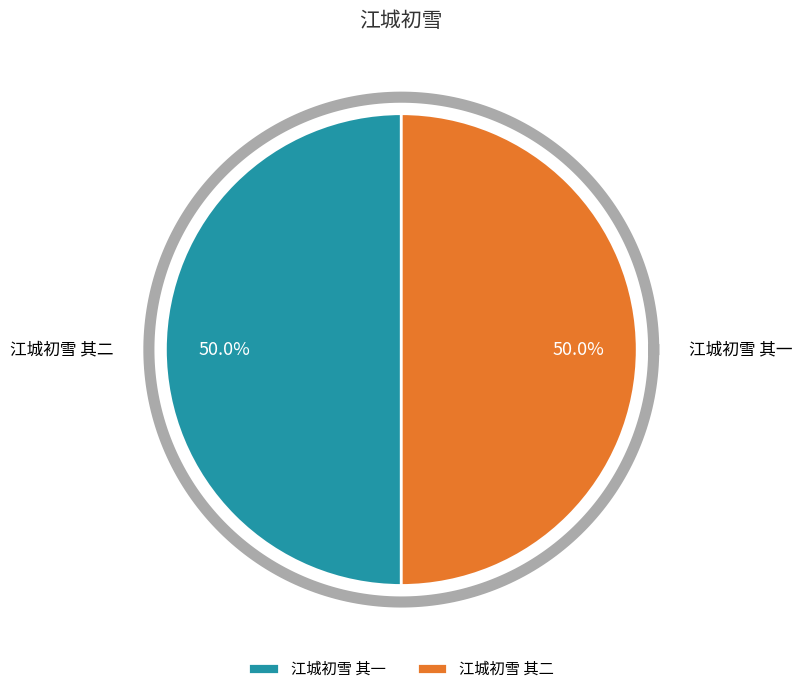

What percentage do 江城初雪 其一 and 江城初雪 其二 together represent?

100.0%